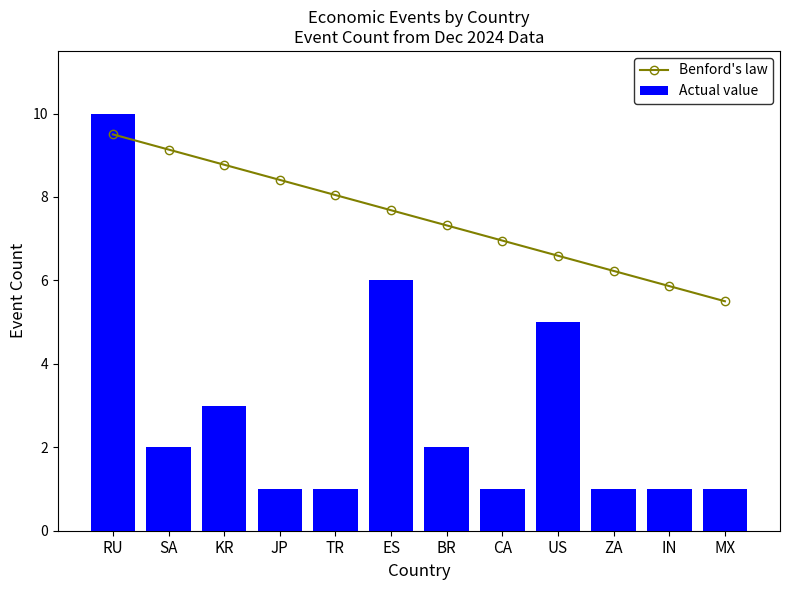

Read the Benford's law value at RU.

9.5